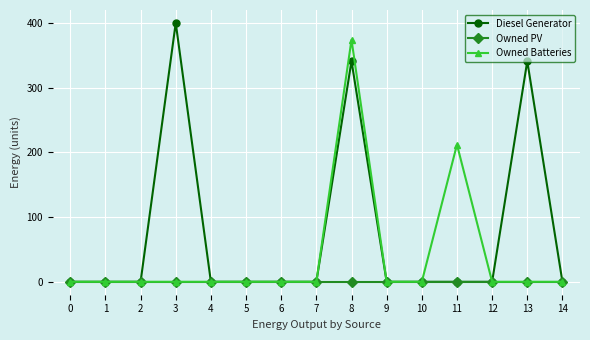

Does the chart display data point markers on the line(s)?

Yes